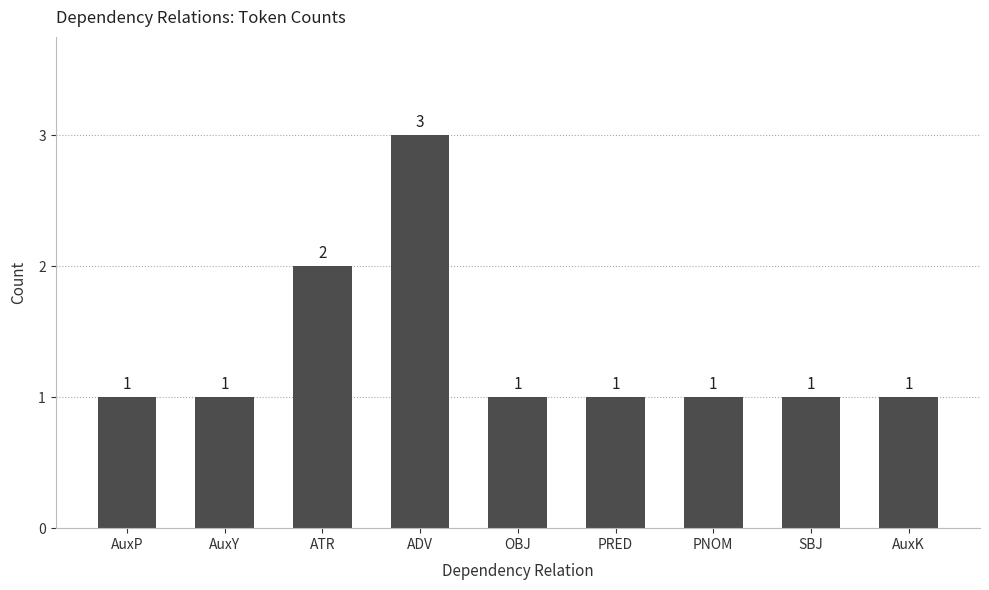

At which category does the chart reach its peak across all series?

ADV